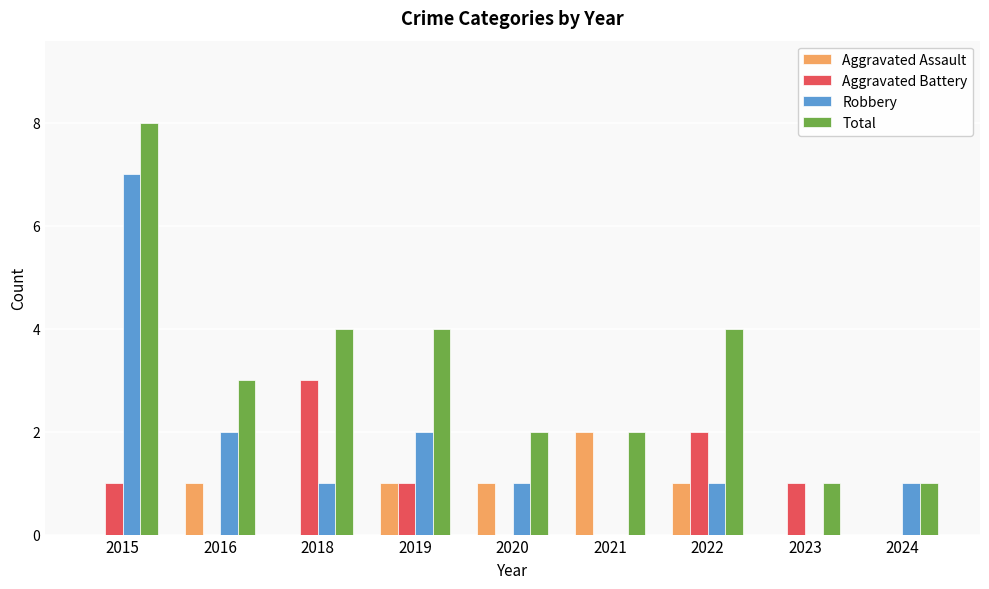

Reading right to left, list all the values displayed in this chart.

Aggravated Assault: 0	0	1	2	1	1	0	1	0
Aggravated Battery: 0	1	2	0	0	1	3	0	1
Robbery: 1	0	1	0	1	2	1	2	7
Total: 1	1	4	2	2	4	4	3	8